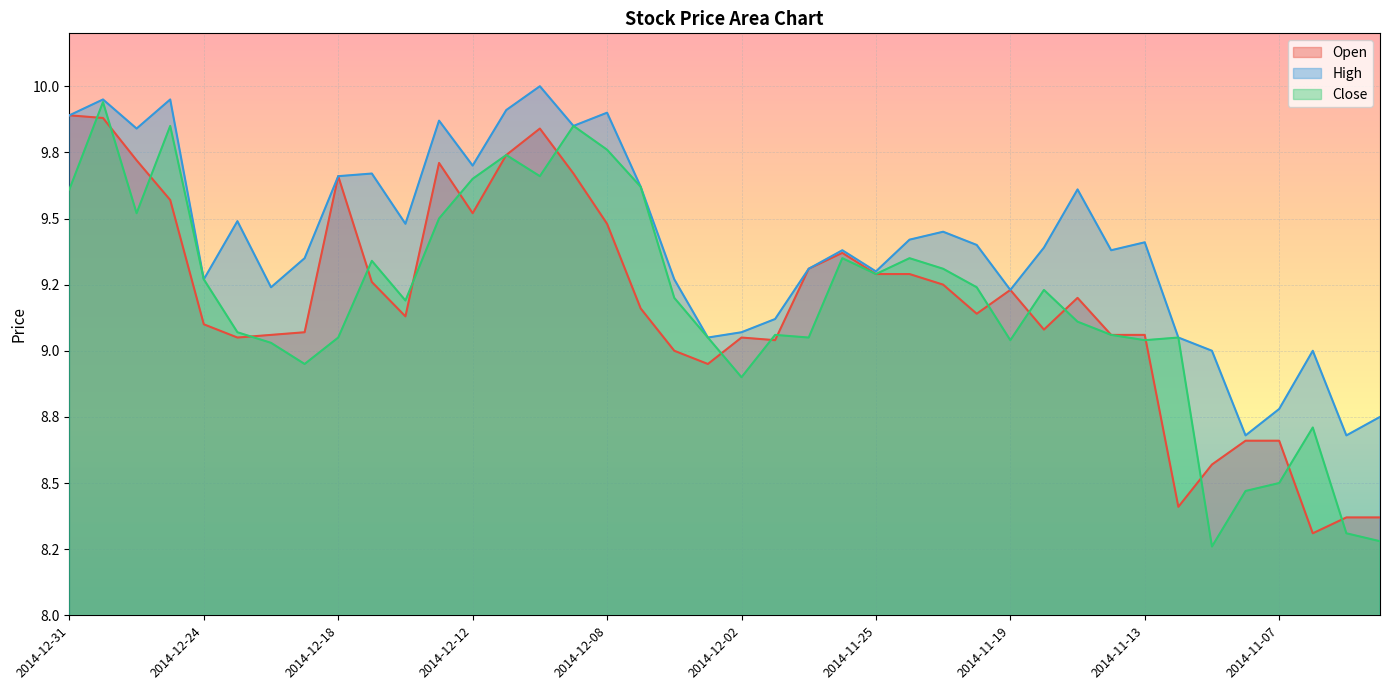

Reading left to right, list all the values displayed in this chart.

Open: 2014-12-31=9.9	2014-12-30=9.9	2014-12-29=9.7	2014-12-26=9.6	2014-12-24=9.1	2014-12-23=9.1	2014-12-22=9.1	2014-12-19=9.1	2014-12-18=9.7	2014-12-17=9.3	2014-12-16=9.1	2014-12-15=9.7	2014-12-12=9.5	2014-12-11=9.7	2014-12-10=9.8	2014-12-09=9.7	2014-12-08=9.5	2014-12-05=9.2	2014-12-04=9.0	2014-12-03=8.9	2014-12-02=9.1	2014-12-01=9.0	2014-11-28=9.3	2014-11-26=9.4	2014-11-25=9.3	2014-11-24=9.3	2014-11-21=9.2	2014-11-20=9.1	2014-11-19=9.2	2014-11-18=9.1	2014-11-17=9.2	2014-11-14=9.1	2014-11-13=9.1	2014-11-12=8.4	2014-11-11=8.6	2014-11-10=8.7	2014-11-07=8.7	2014-11-06=8.3	2014-11-05=8.4	2014-11-04=8.4
High: 2014-12-31=9.9	2014-12-30=9.9	2014-12-29=9.8	2014-12-26=9.9	2014-12-24=9.3	2014-12-23=9.5	2014-12-22=9.2	2014-12-19=9.3	2014-12-18=9.7	2014-12-17=9.7	2014-12-16=9.5	2014-12-15=9.9	2014-12-12=9.7	2014-12-11=9.9	2014-12-10=10.0	2014-12-09=9.8	2014-12-08=9.9	2014-12-05=9.6	2014-12-04=9.3	2014-12-03=9.1	2014-12-02=9.1	2014-12-01=9.1	2014-11-28=9.3	2014-11-26=9.4	2014-11-25=9.3	2014-11-24=9.4	2014-11-21=9.4	2014-11-20=9.4	2014-11-19=9.2	2014-11-18=9.4	2014-11-17=9.6	2014-11-14=9.4	2014-11-13=9.4	2014-11-12=9.1	2014-11-11=9.0	2014-11-10=8.7	2014-11-07=8.8	2014-11-06=9.0	2014-11-05=8.7	2014-11-04=8.8
Close: 2014-12-31=9.6	2014-12-30=9.9	2014-12-29=9.5	2014-12-26=9.8	2014-12-24=9.3	2014-12-23=9.1	2014-12-22=9.0	2014-12-19=8.9	2014-12-18=9.1	2014-12-17=9.3	2014-12-16=9.2	2014-12-15=9.5	2014-12-12=9.7	2014-12-11=9.7	2014-12-10=9.7	2014-12-09=9.8	2014-12-08=9.8	2014-12-05=9.6	2014-12-04=9.2	2014-12-03=9.1	2014-12-02=8.9	2014-12-01=9.1	2014-11-28=9.1	2014-11-26=9.3	2014-11-25=9.3	2014-11-24=9.3	2014-11-21=9.3	2014-11-20=9.2	2014-11-19=9.0	2014-11-18=9.2	2014-11-17=9.1	2014-11-14=9.1	2014-11-13=9.0	2014-11-12=9.1	2014-11-11=8.3	2014-11-10=8.5	2014-11-07=8.5	2014-11-06=8.7	2014-11-05=8.3	2014-11-04=8.3